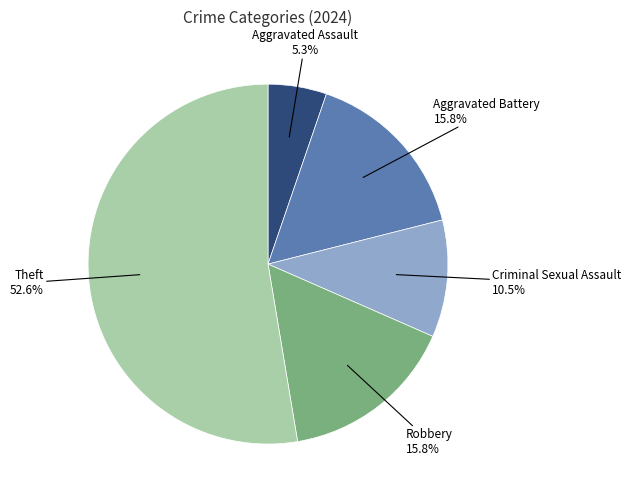

How many segments does this pie chart have?

5